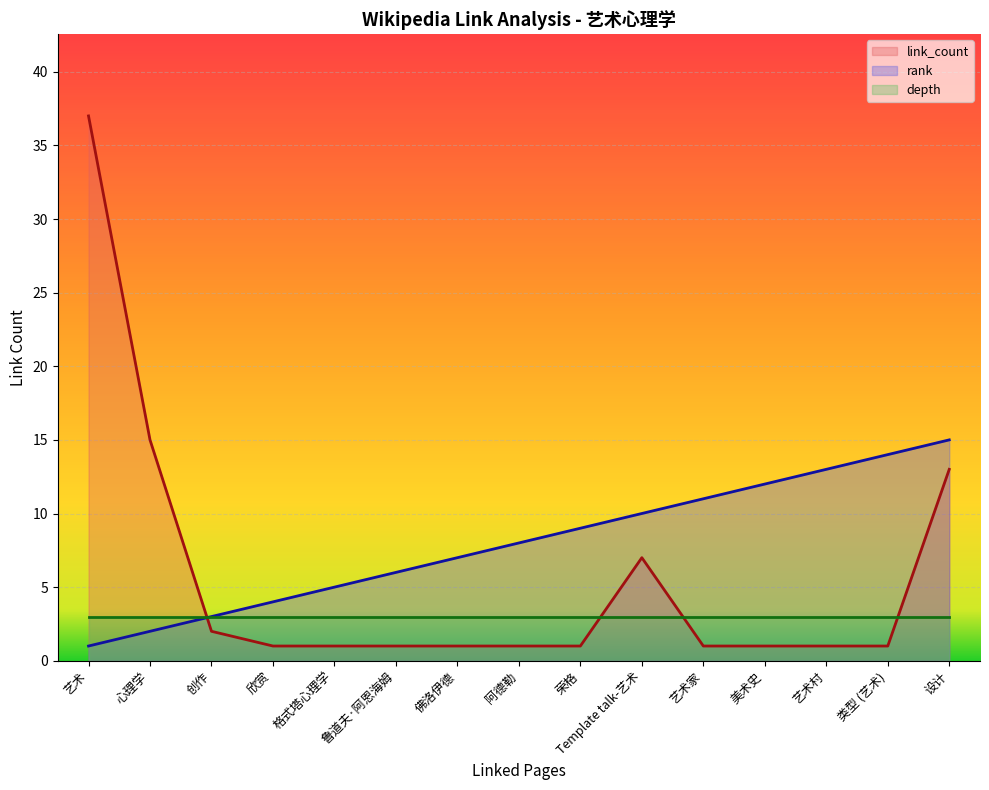

What is the label of the 7th point from the left?

佛洛伊德